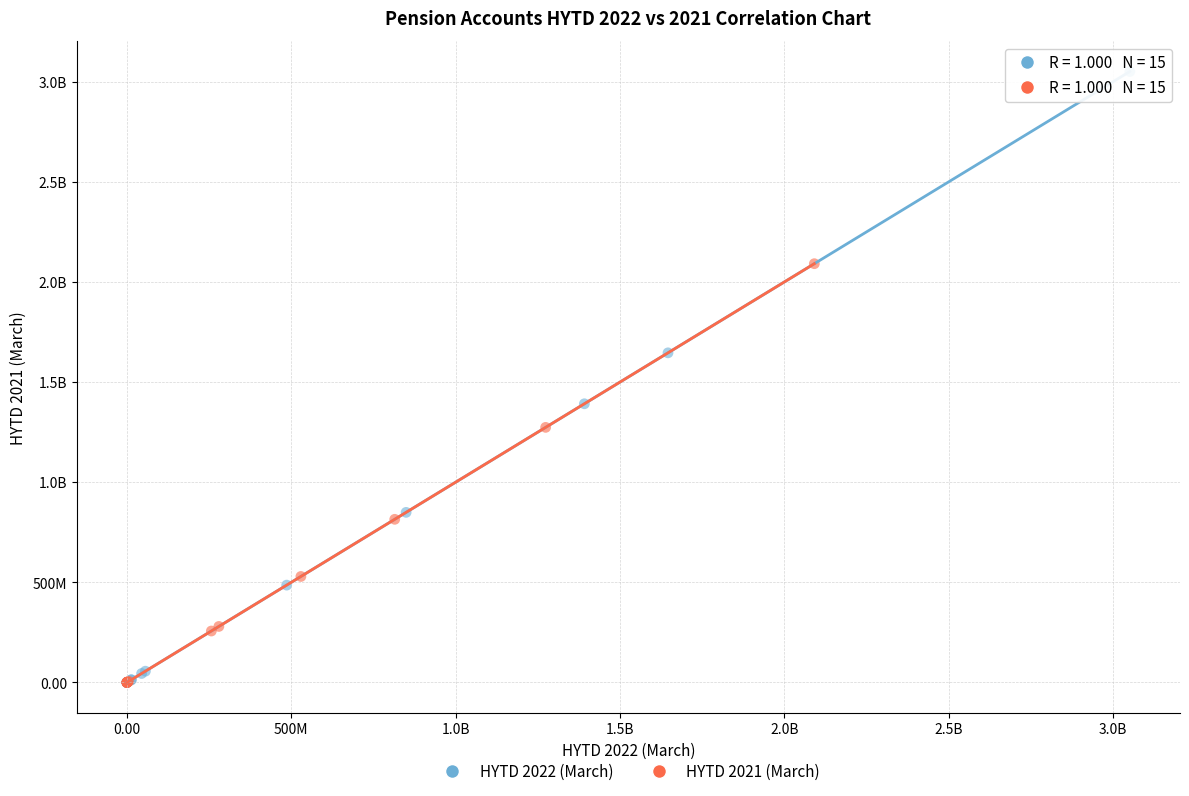

What are all the series names shown in the legend?

HYTD 2022 (March), HYTD 2021 (March)